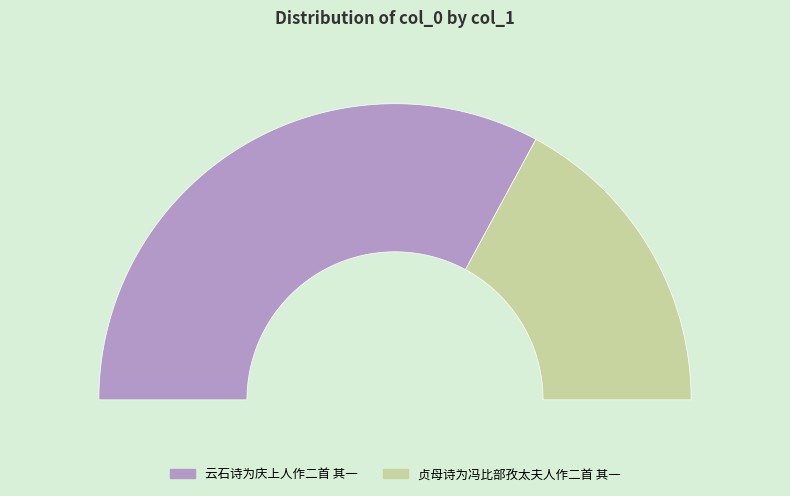

Which has a higher value, 贞母诗为冯比部孜太夫人作二首 其一 or 云石诗为庆上人作二首 其一?

云石诗为庆上人作二首 其一